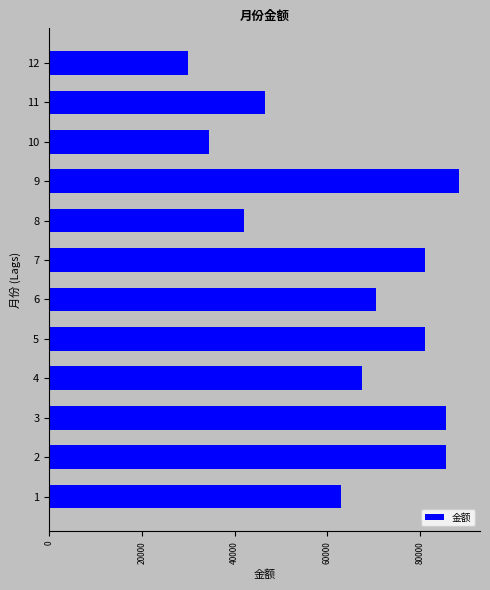

What is the greatest value displayed?

88500